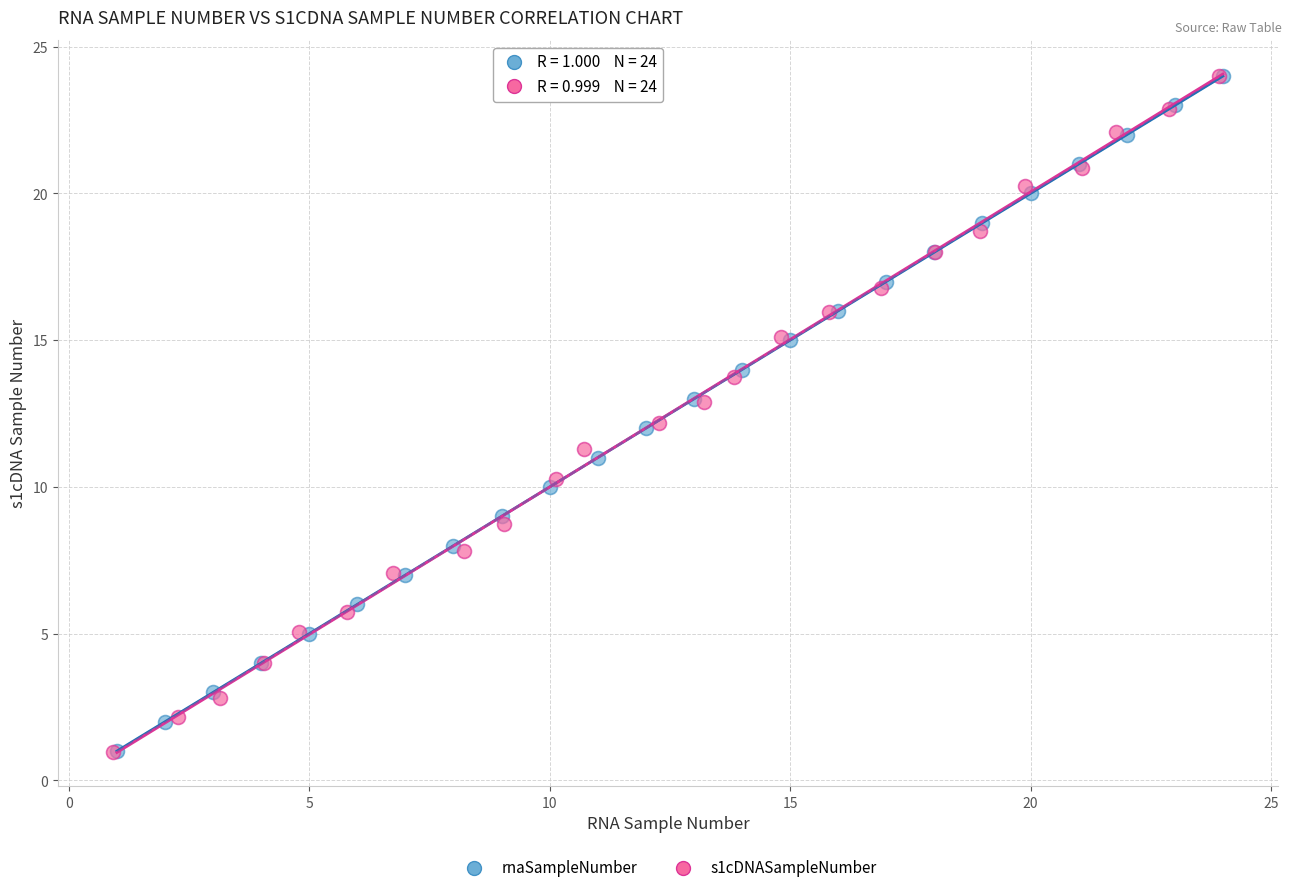

Which series has the largest Y range (max minus min)?

s1cDNASampleNumber